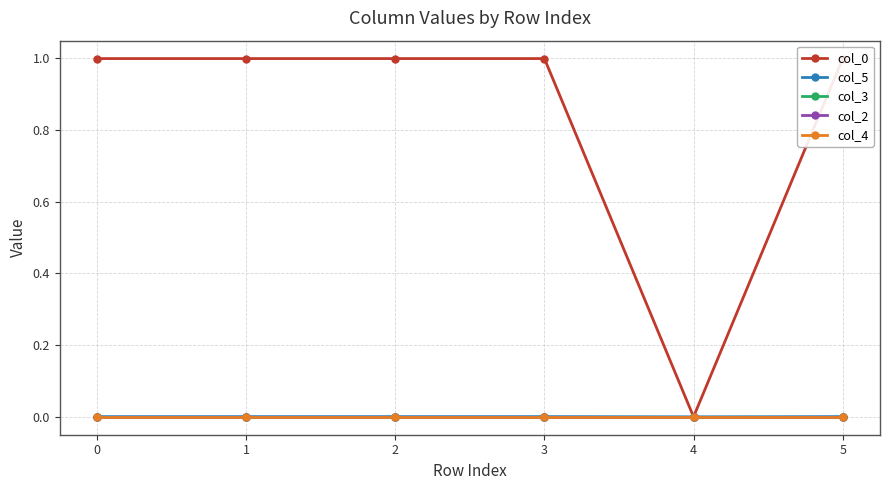

True or false: col_0 has more than 0 points higher than both neighbors.

True